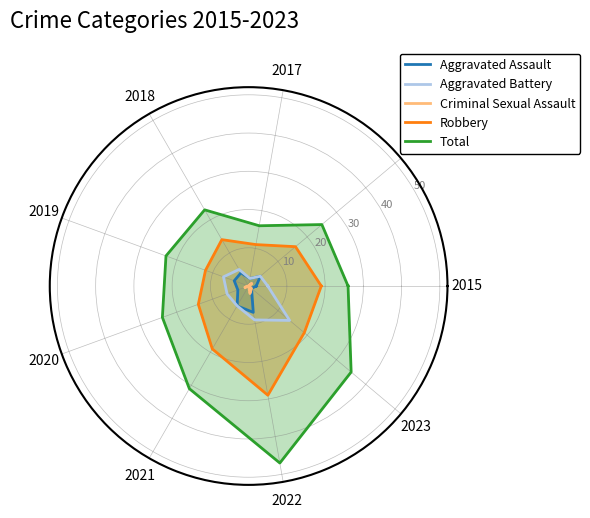

True or false: Aggravated Battery and Robbery cross at least once.

False